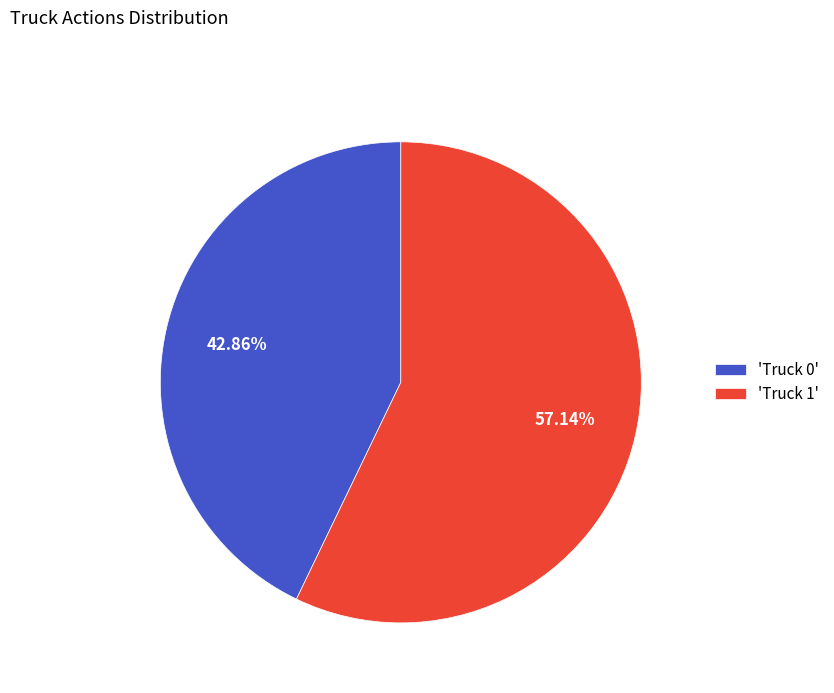

Which has a higher value, 'Truck 0' or 'Truck 1'?

'Truck 1'